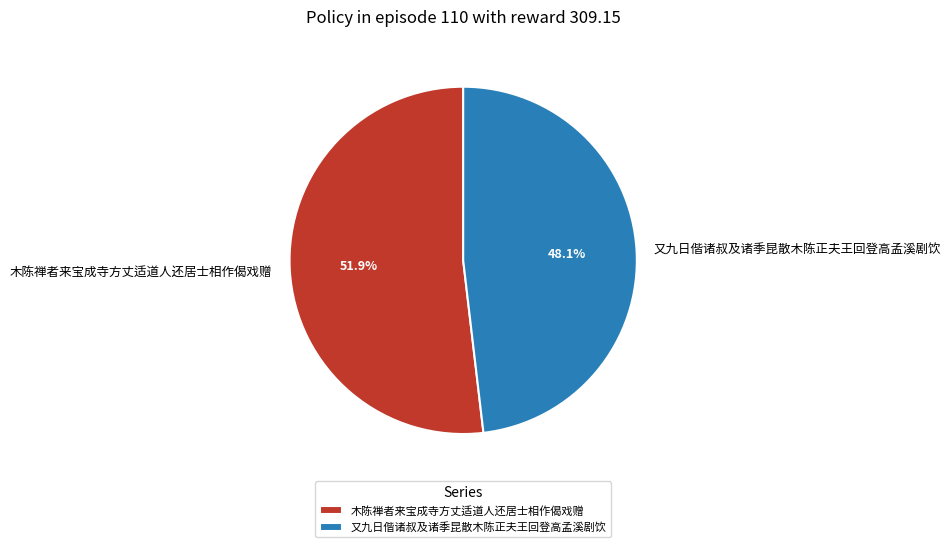

What is the largest slice in the pie chart?

木陈禅者来宝成寺方丈适道人还居士相作偈戏赠